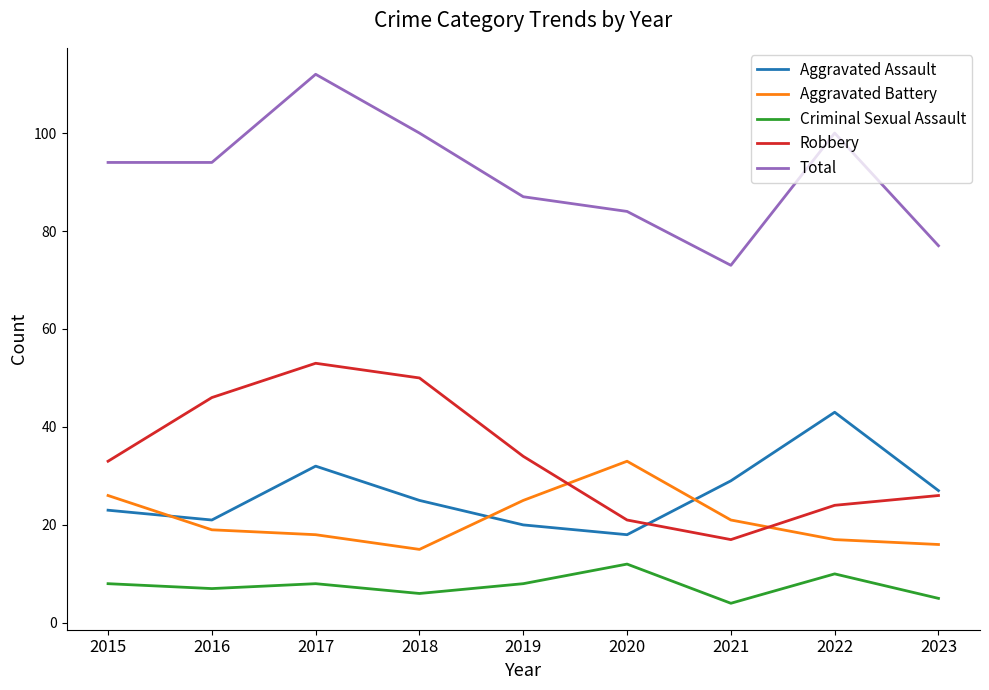

Which series has the largest range (max minus min)?

Total